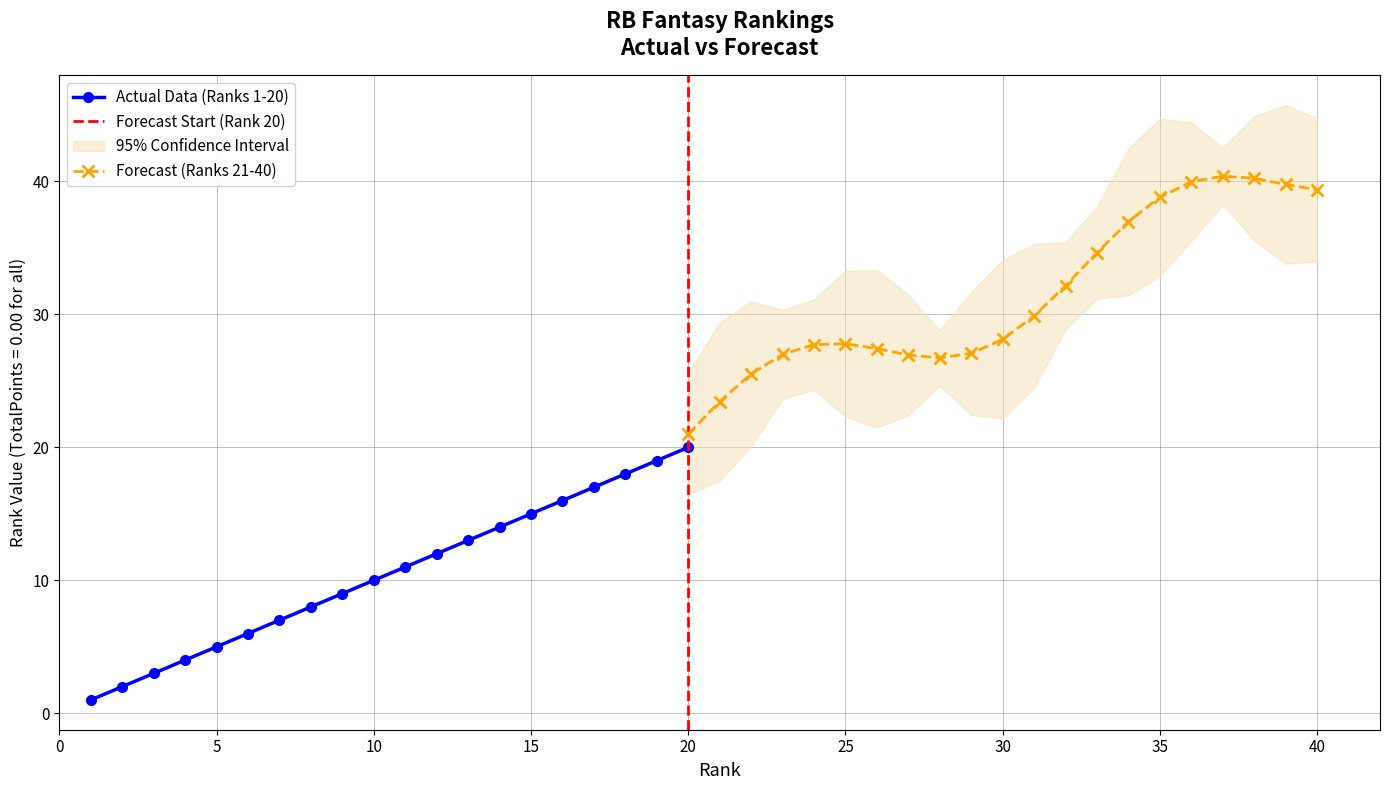

Is it true that TotalPoints equals 0 at Ameer Abdullah?

True